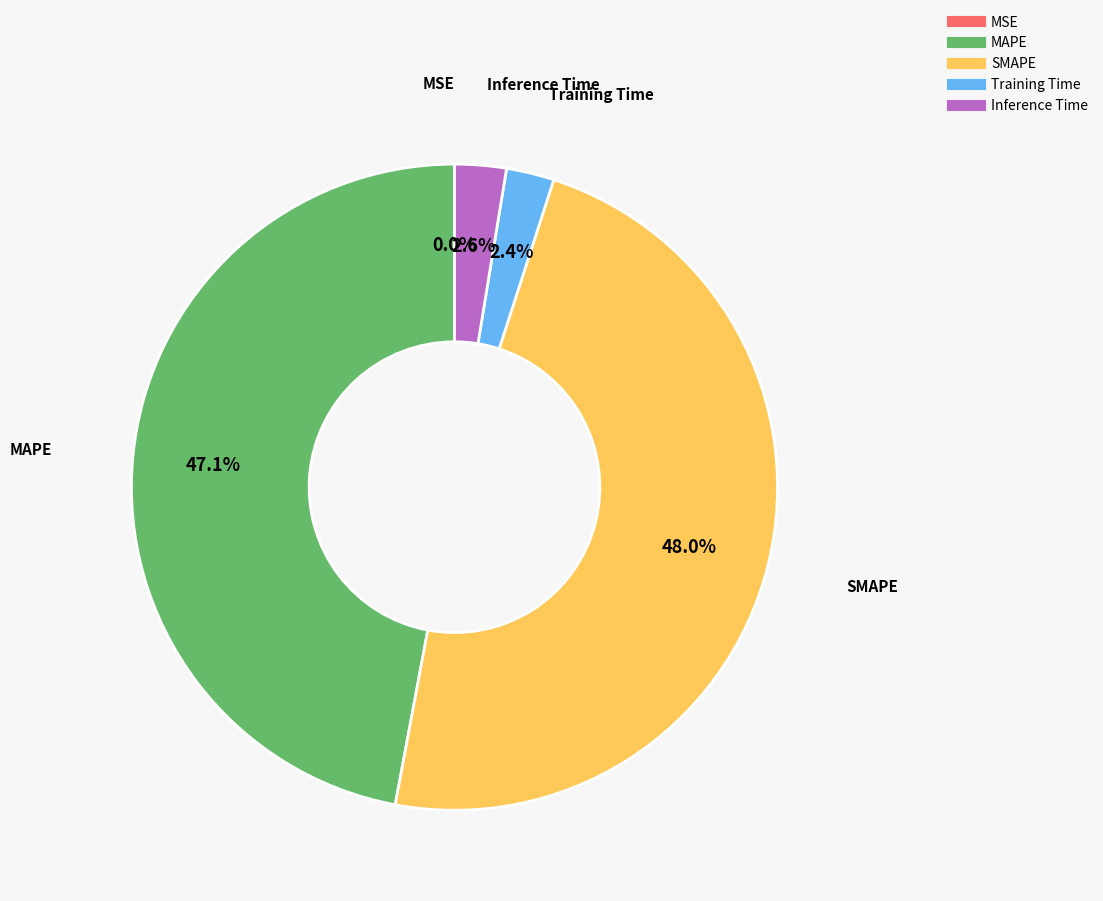

True or false: Training Time accounts for 14% of the total.

False